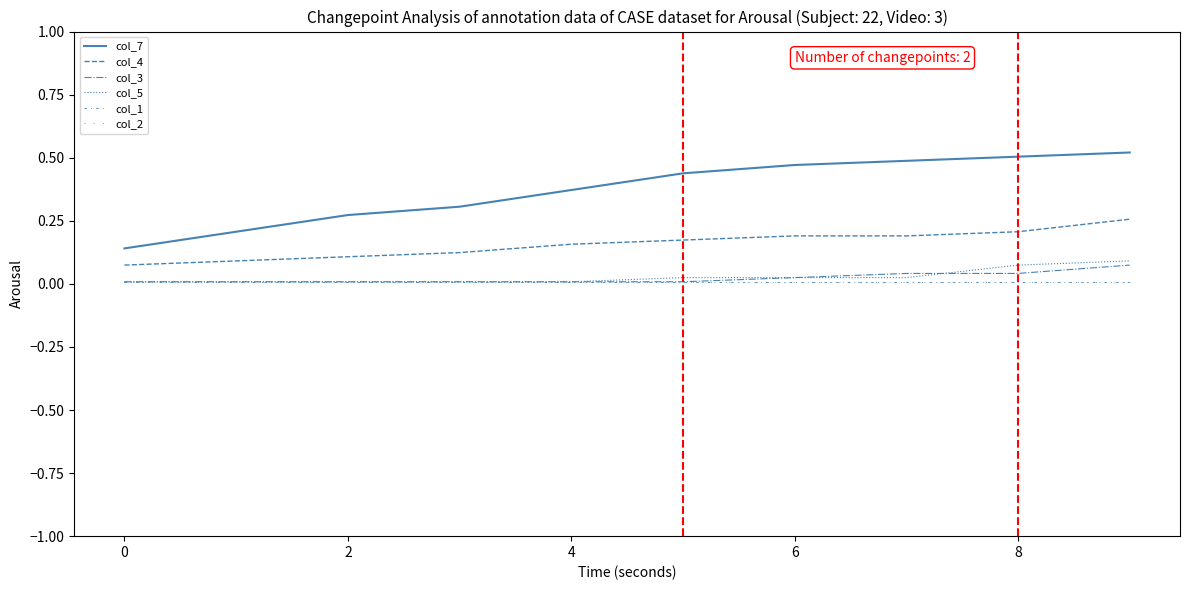

At which category is the sum across all series the highest?

9